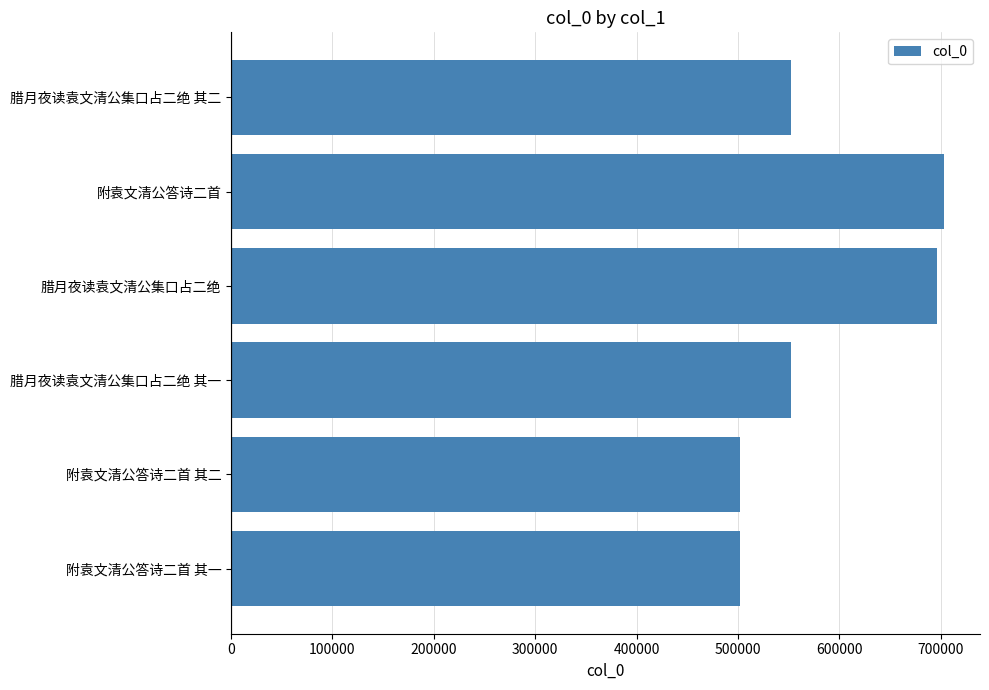

How many bars are there in total?

6